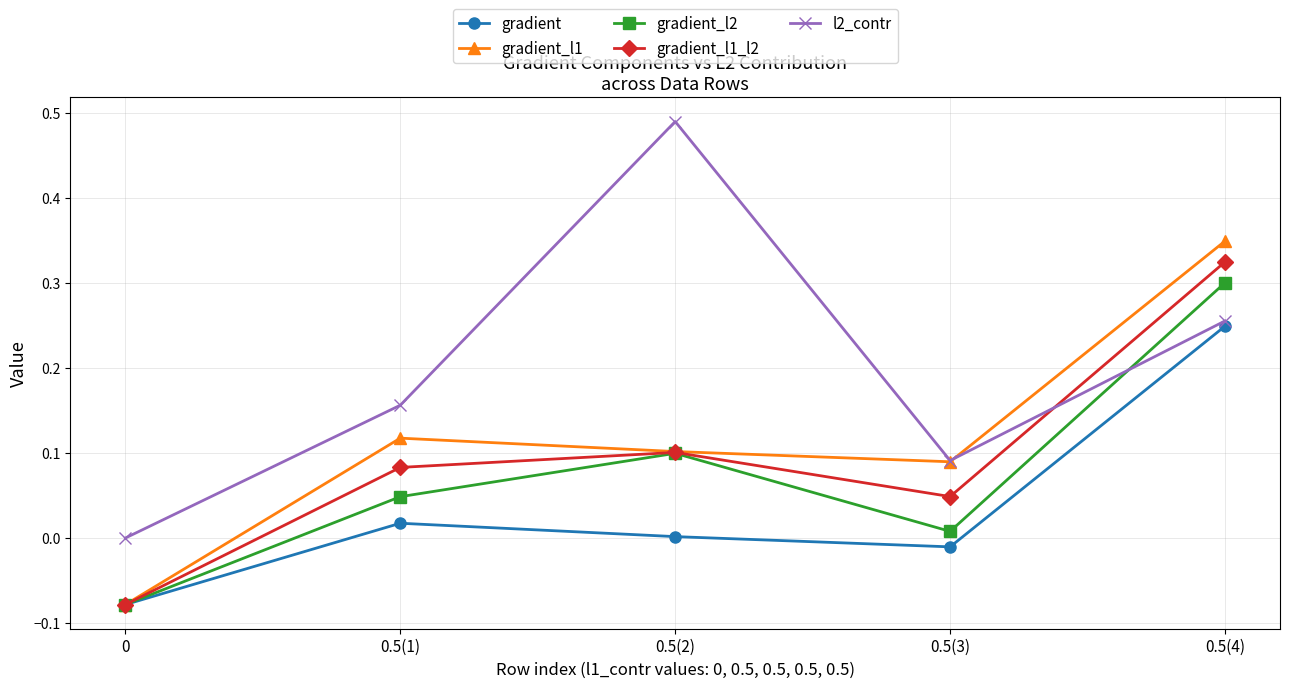

What are all the series names shown in the legend?

gradient, gradient_l1, gradient_l2, gradient_l1_l2, l2_contr